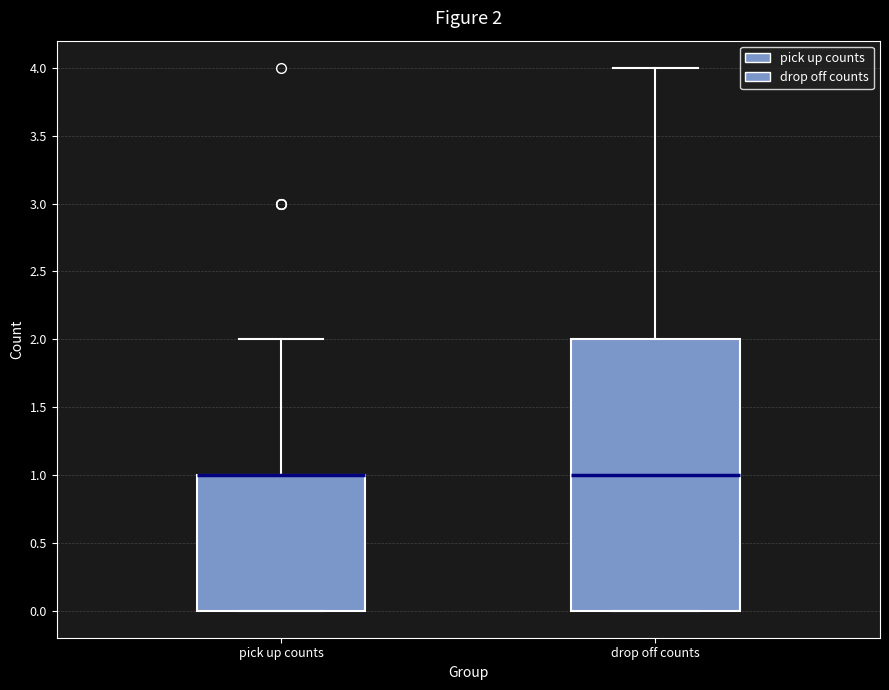

Comparing the boxes themselves (not the whiskers), which one is the tallest?

drop off counts